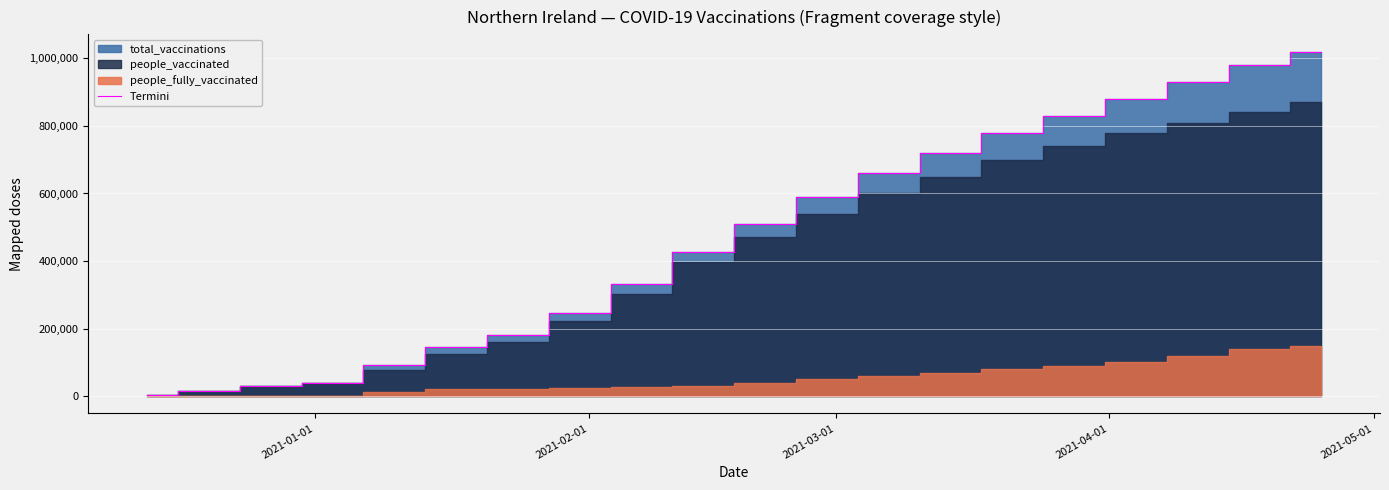

What is the sum of all values?

9416044